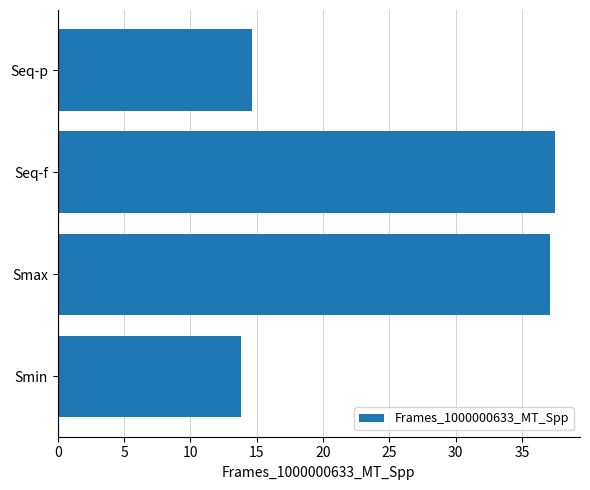

What is the change in value from Smax to Seq-p?

-22.5